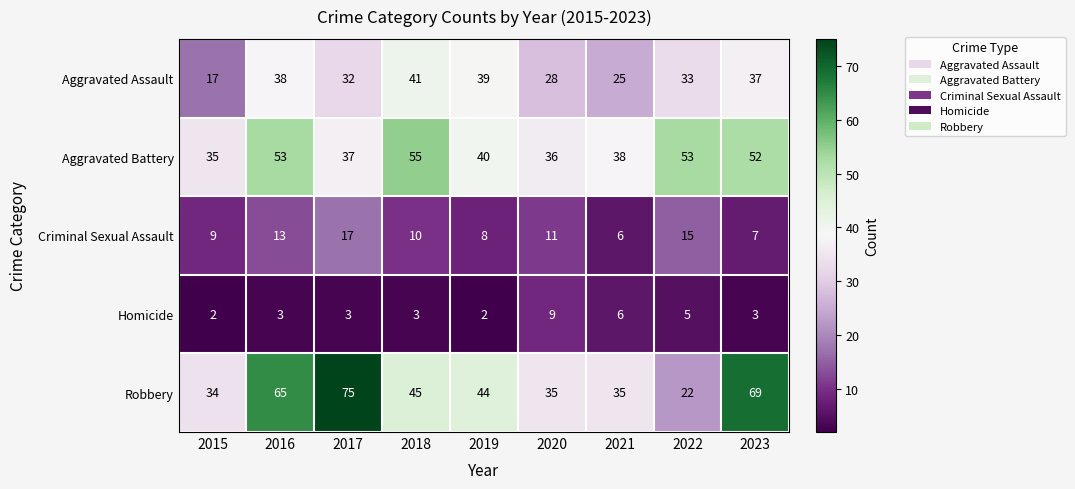

Which series has the largest range (max minus min)?

Robbery